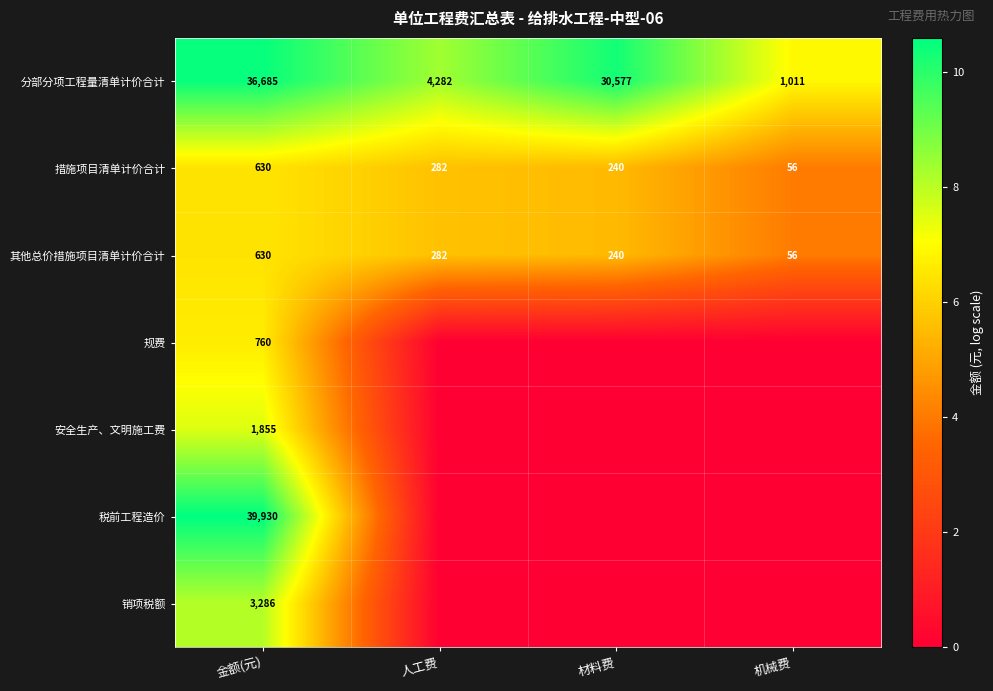

What is the difference between the 措施项目清单计价合计 values at 人工费 and 材料费?

42